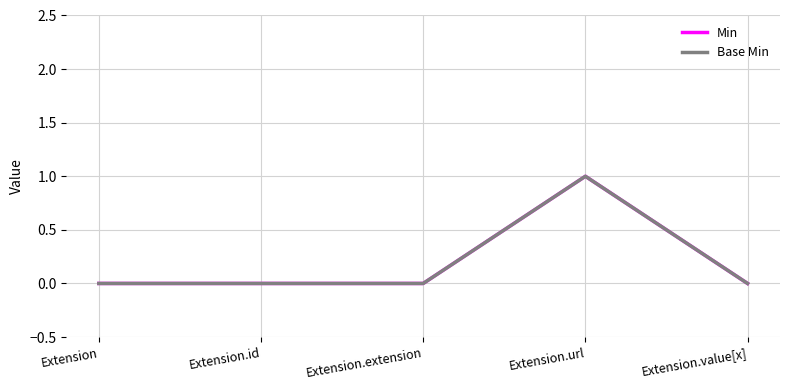

True or false: Base Min has more than 2 interior local peaks.

False